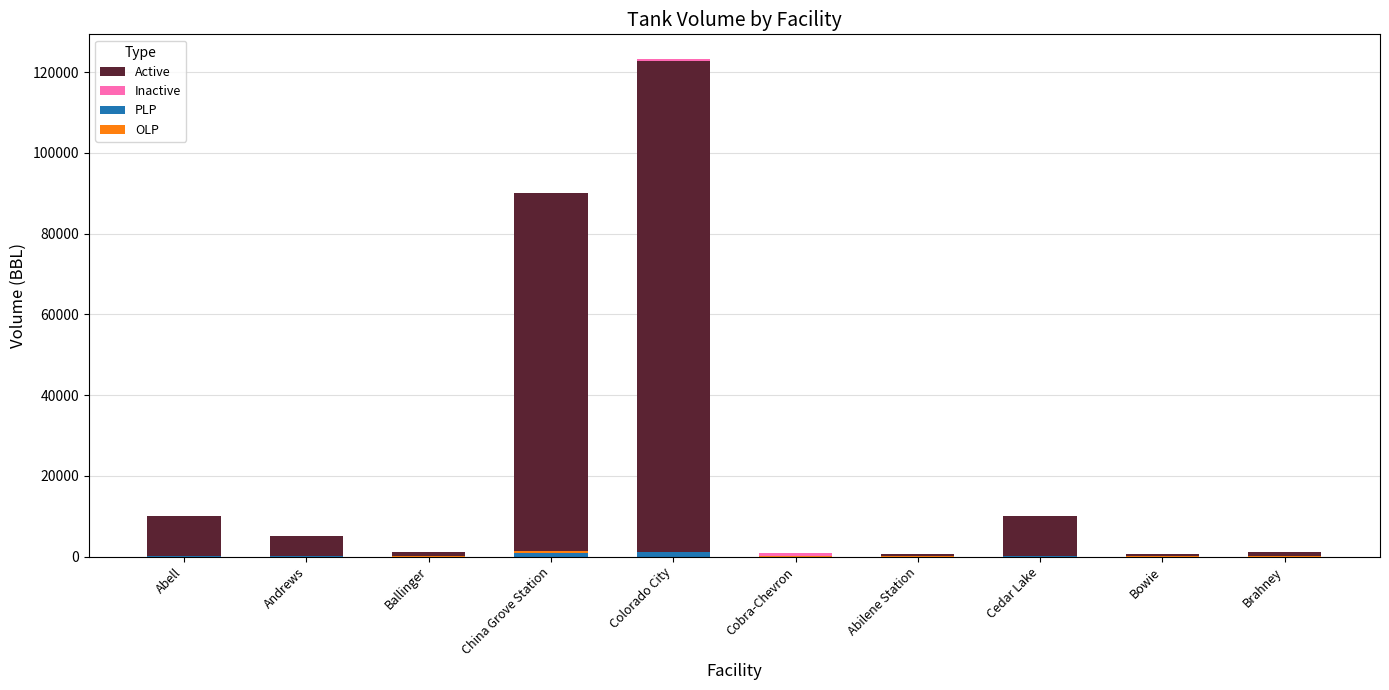

Which category has the lowest value across all series?

Cobra-Chevron